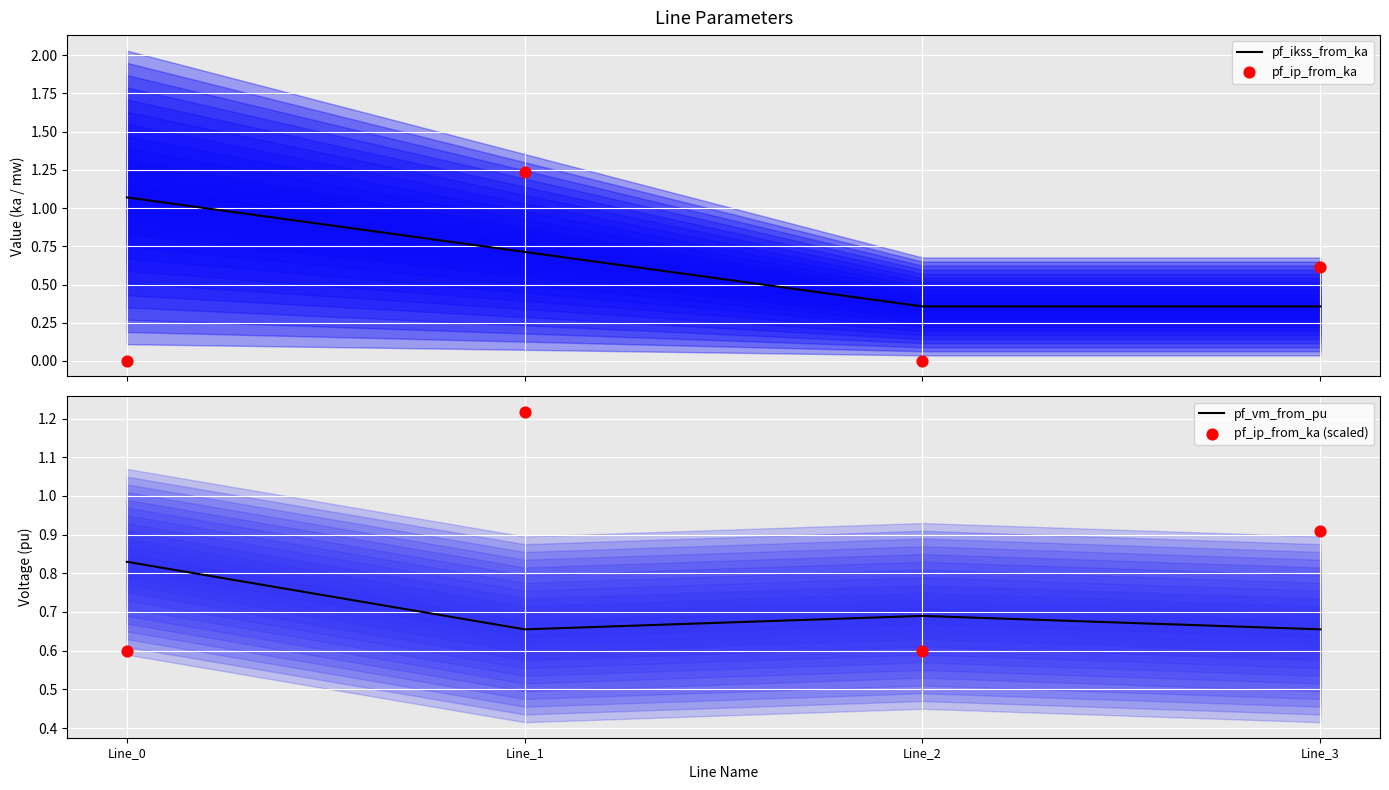

Which series reaches the minimum Y coordinate?

pf_ip_from_ka